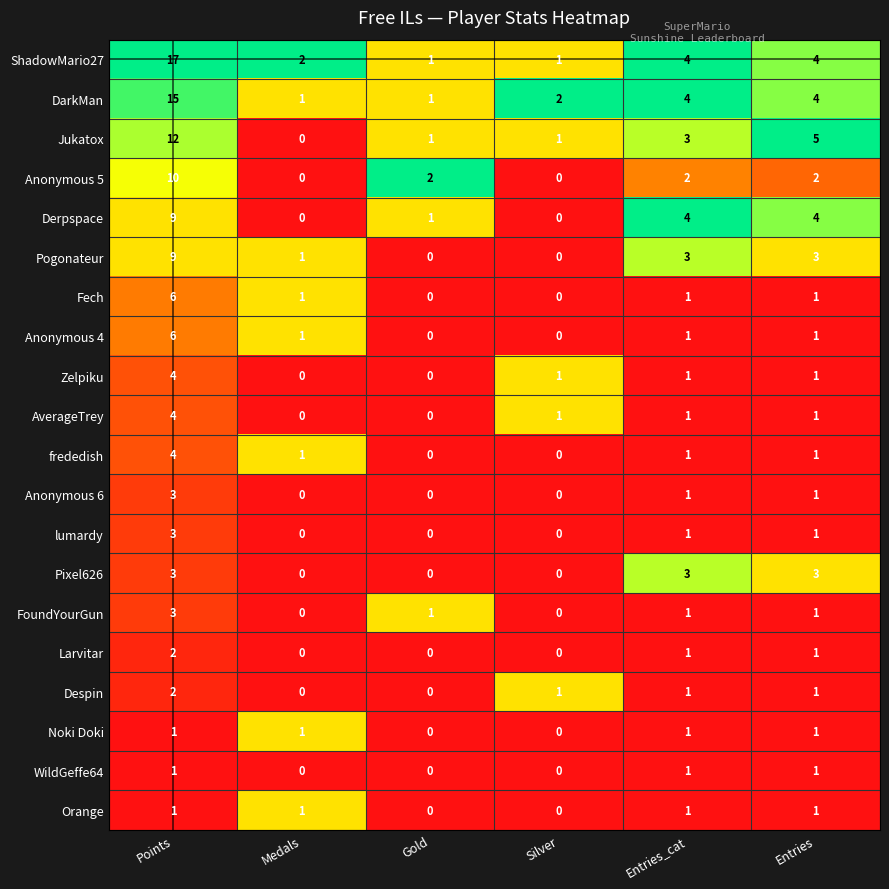

What is the difference between the maximum and minimum values in the lumardy series?

3